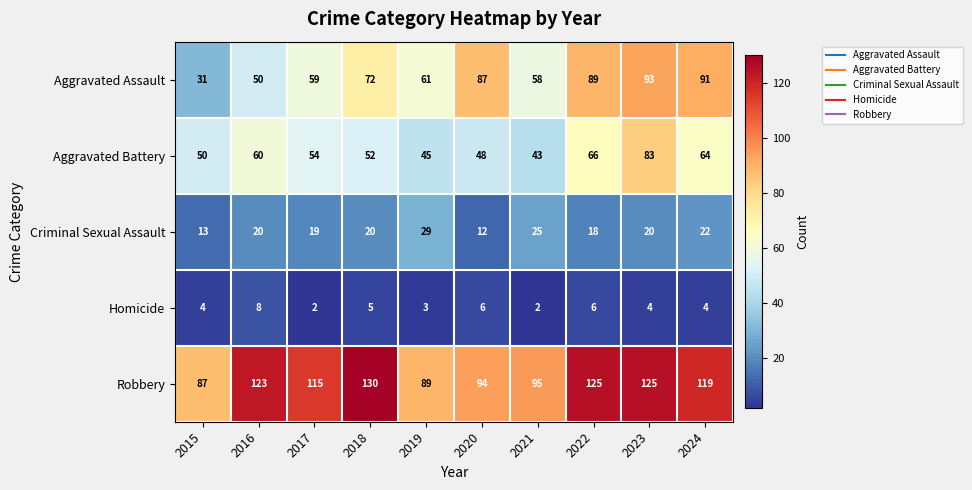

Which series has the largest range (max minus min)?

Aggravated Assault